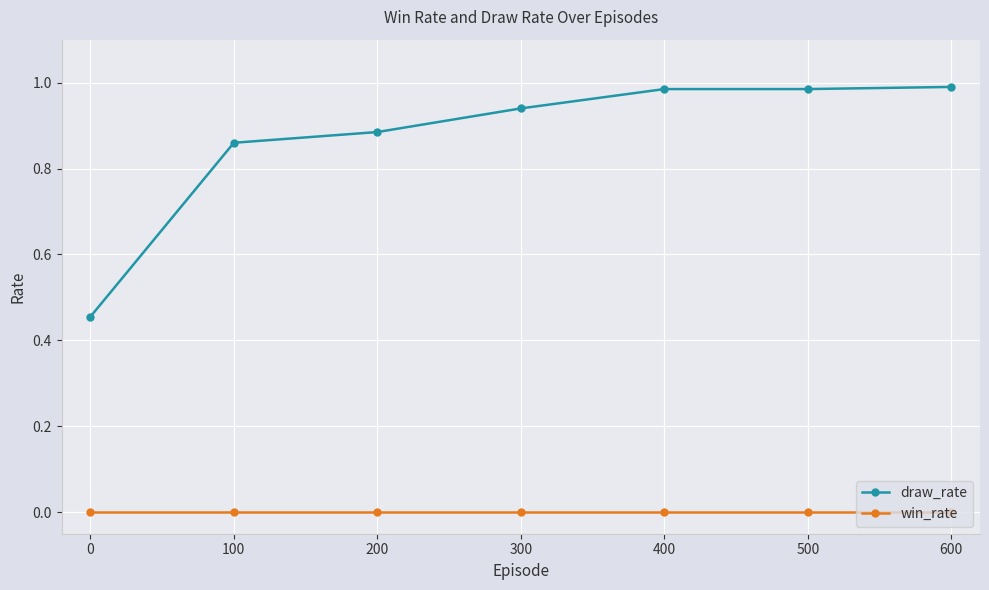

What are all the series names shown in the legend?

draw_rate, win_rate